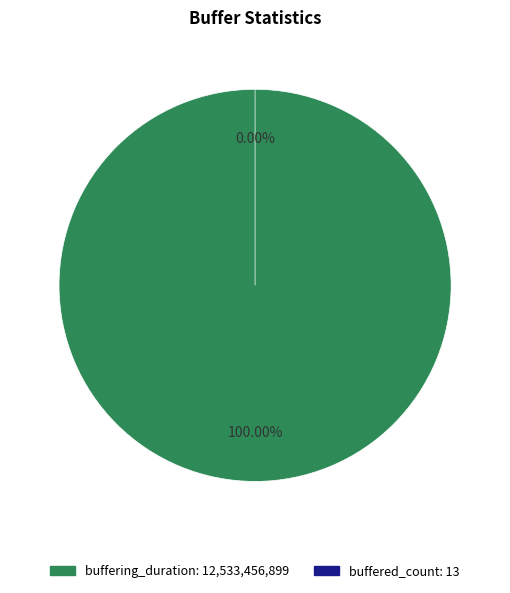

What percentage is NOT represented by buffered_count?

100.0%